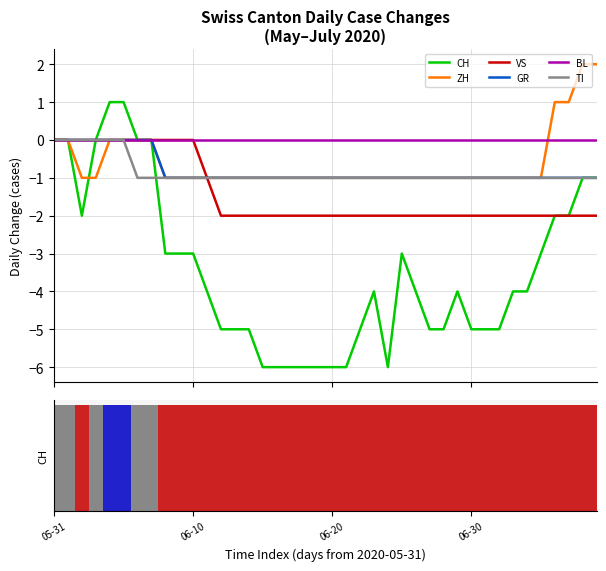

True or false: ZH has a value of 0 at 2020-07-01.

False